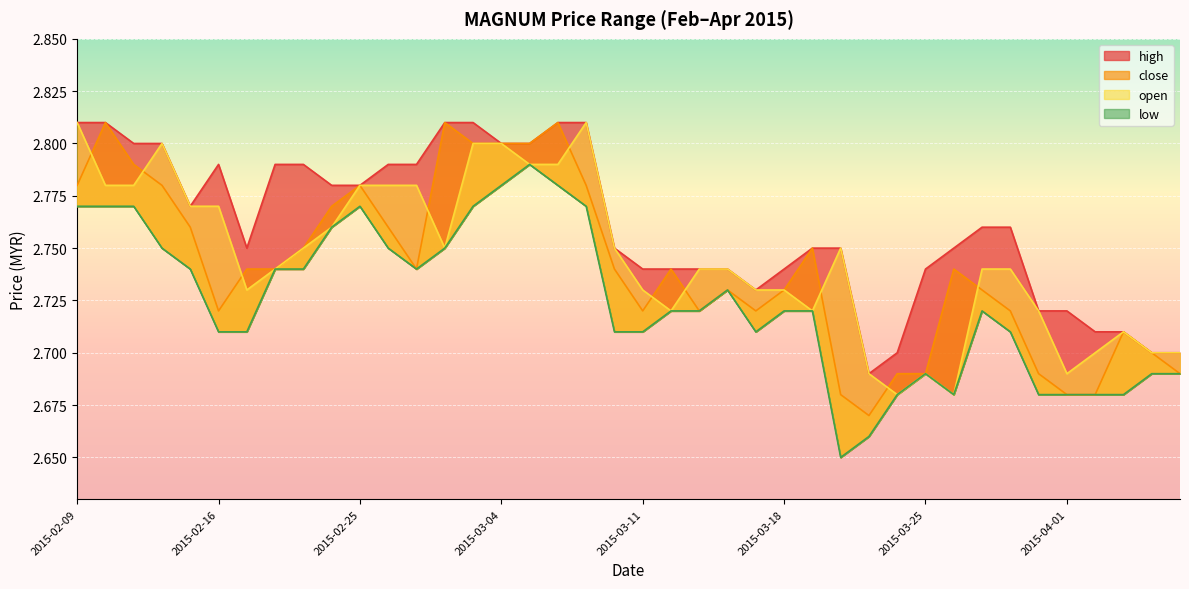

True or false: open and low intersect in this chart.

False